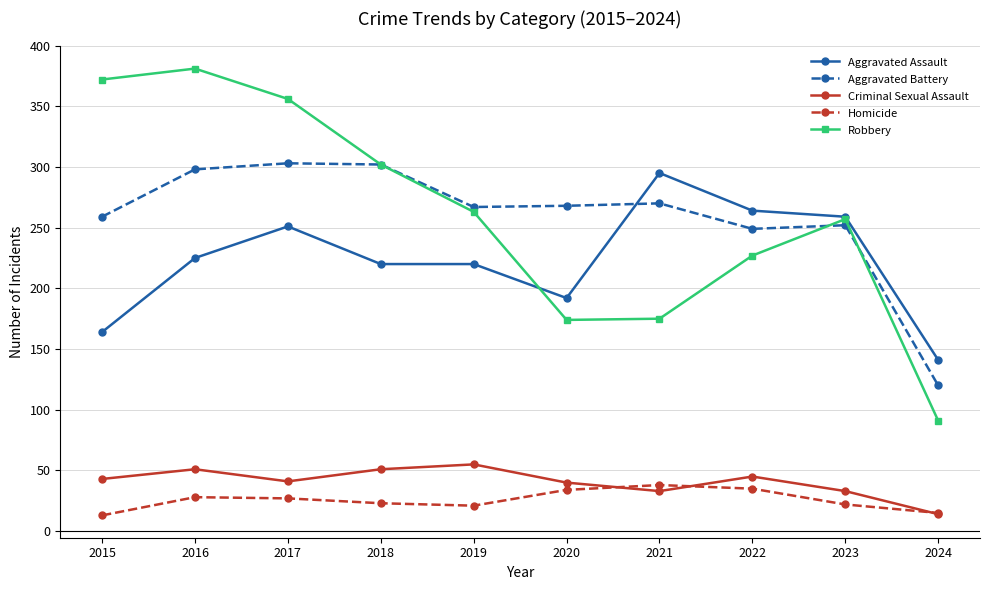

Is it true that Robbery equals 381 at 2016?

True